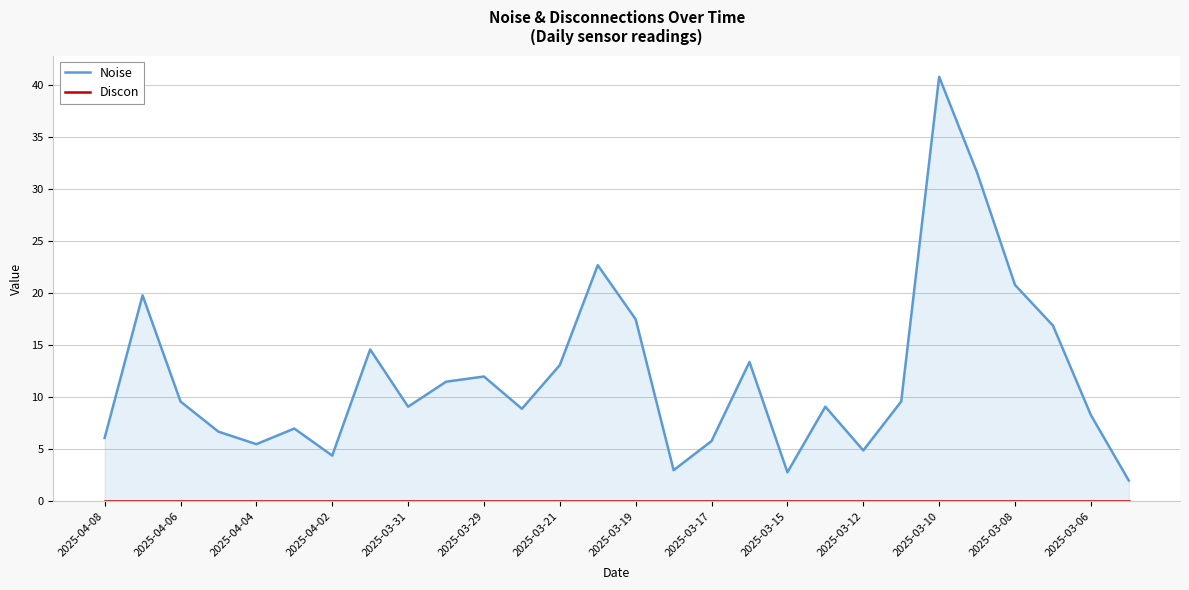

True or false: Discon and Noise cross at least once.

False